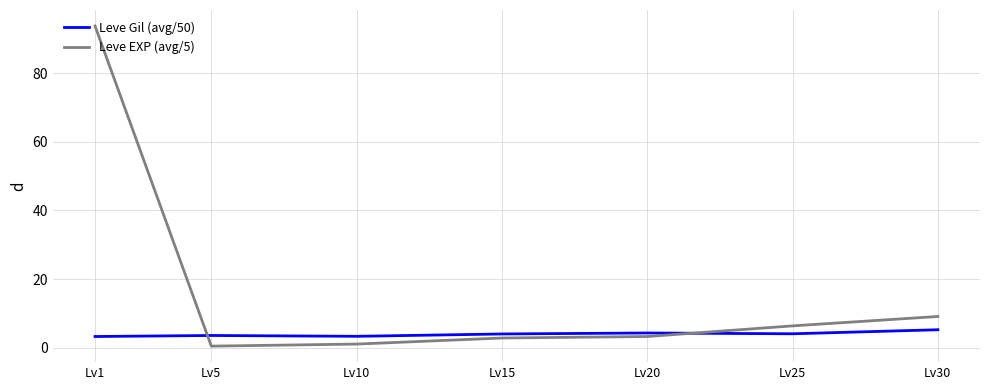

Which category has the highest value in the Leve Gil (avg/50) series?

Lv30